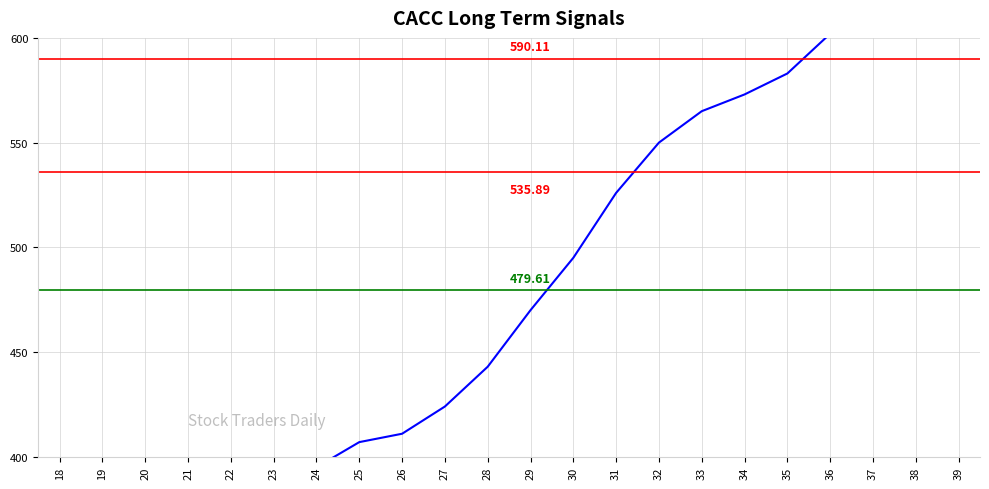

How many data points are above 470?

10